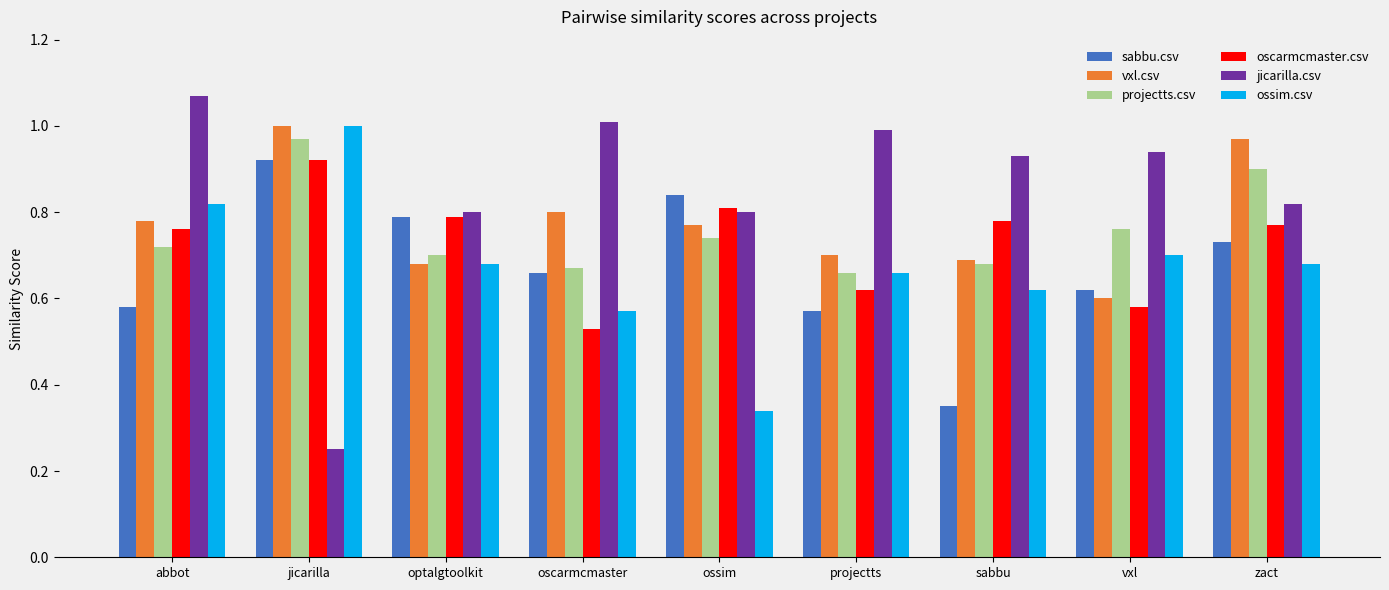

What is the difference between the maximum and minimum values in the vxl.csv series?

0.4